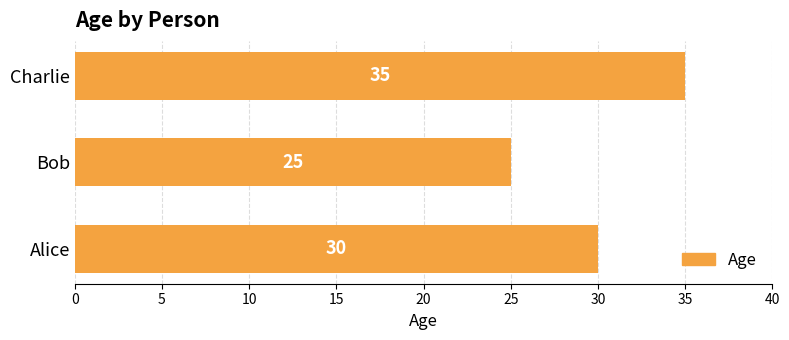

Reading bottom to top, extract all data points from this chart.

Alice=30	Bob=25	Charlie=35